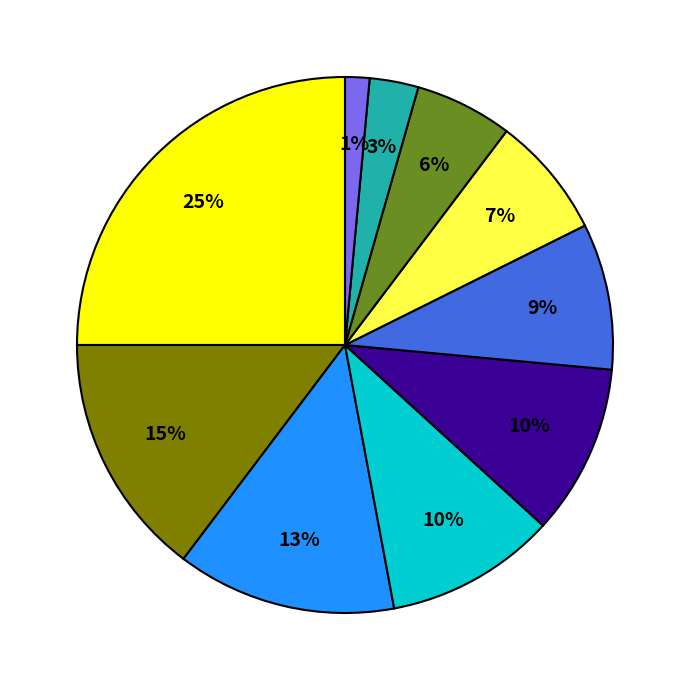

To the nearest percent, what is the average slice percentage?

10%